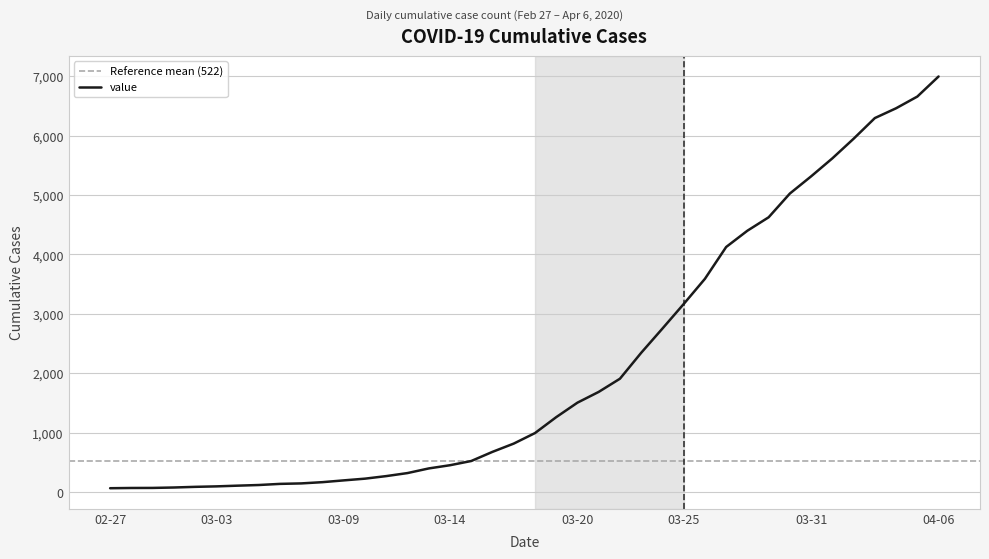

Between 2020-03-28 and 2020-03-25, which is larger?

2020-03-28